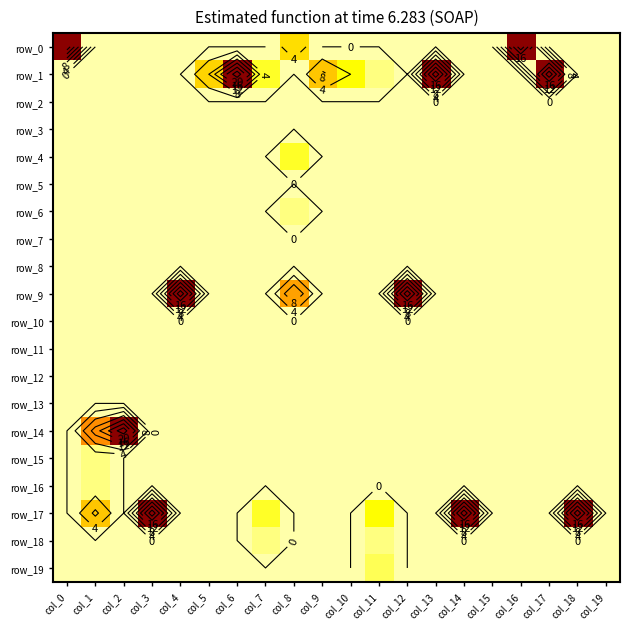

How many values in the row_15 series exceed 0?

1